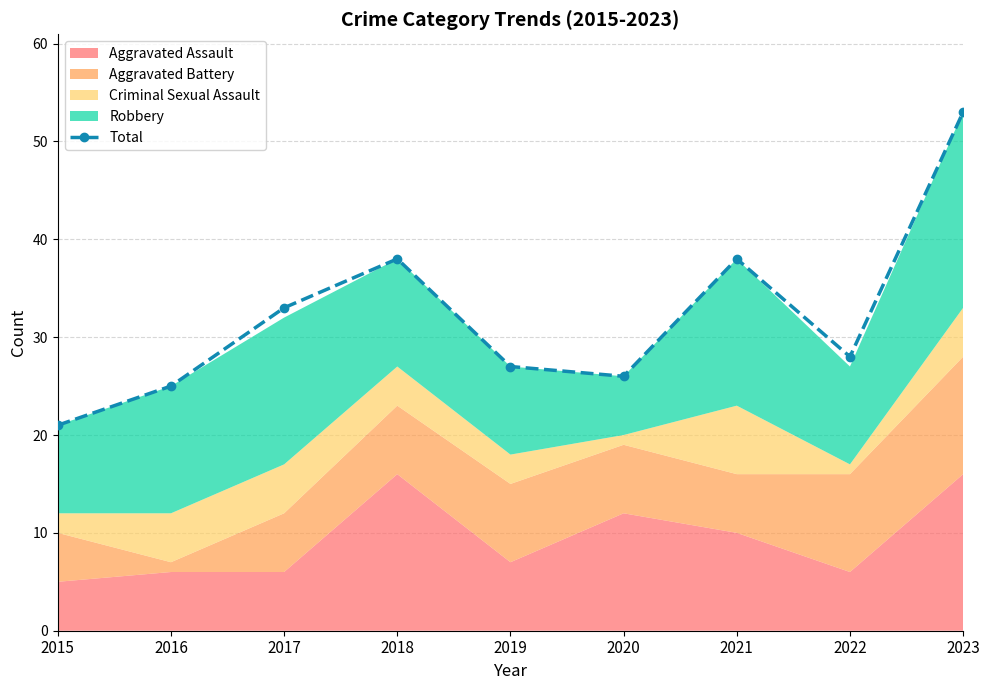

Reading left to right, extract all data points from this chart.

21	25	33	38	27	26	38	28	53